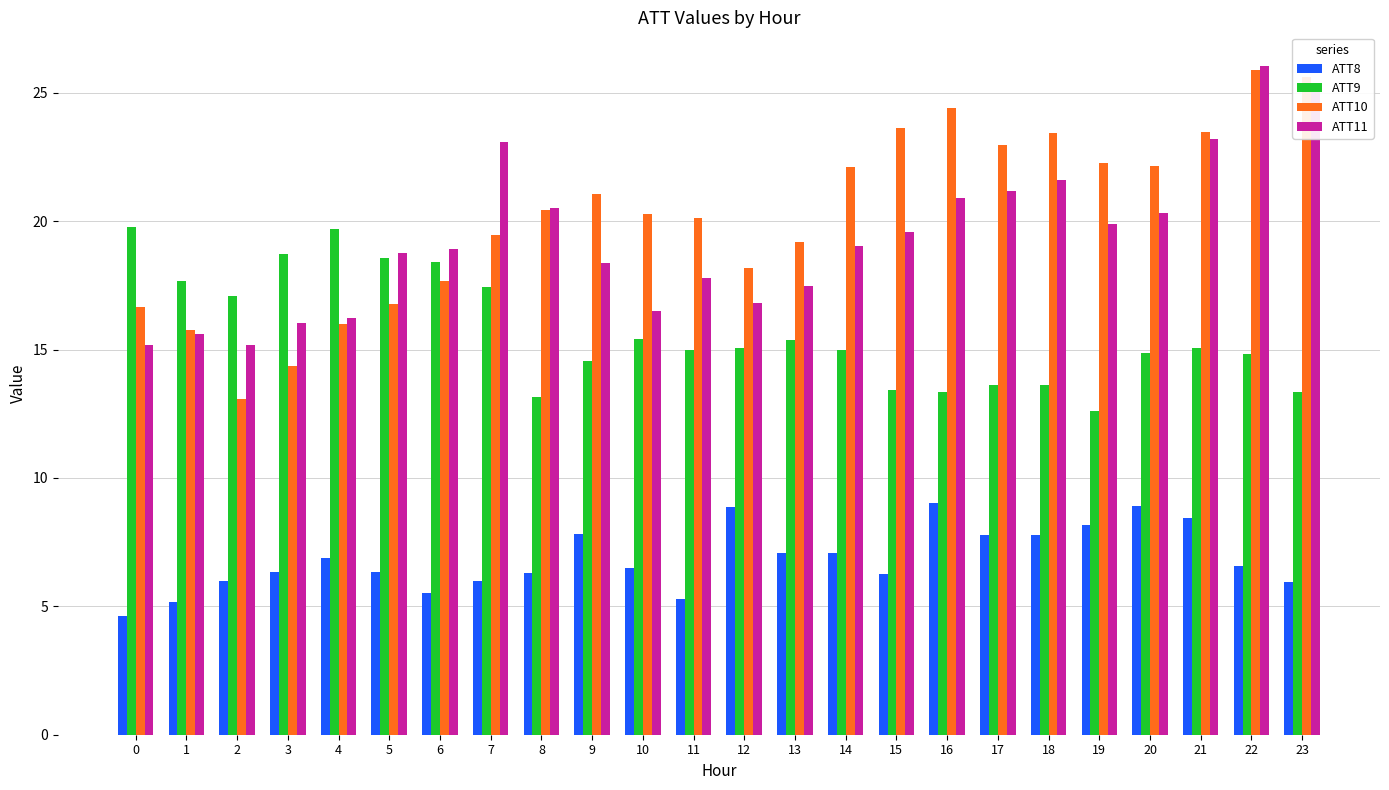

What is the value of the ATT10 bar at the 2nd from the left?

15.8